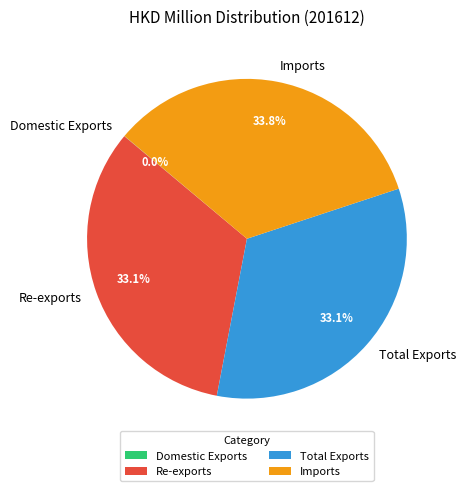

What portion of the pie excludes Total Exports?

66.9%